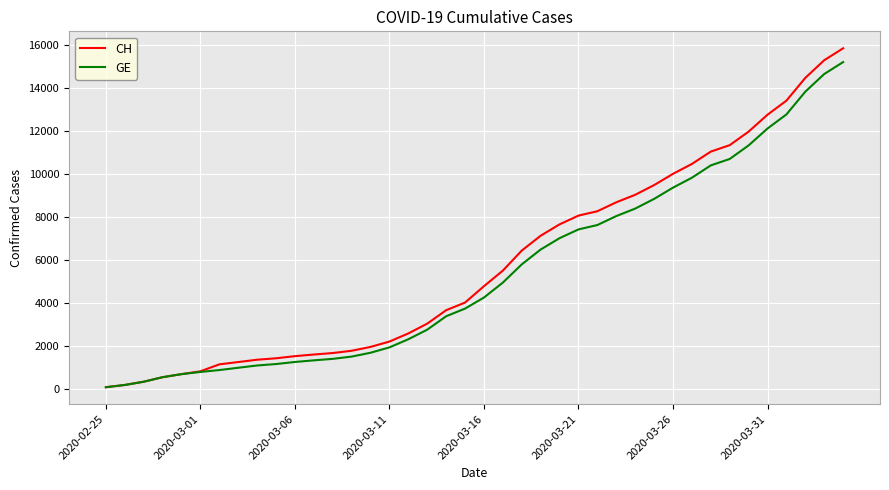

How many series are shown in this chart?

2